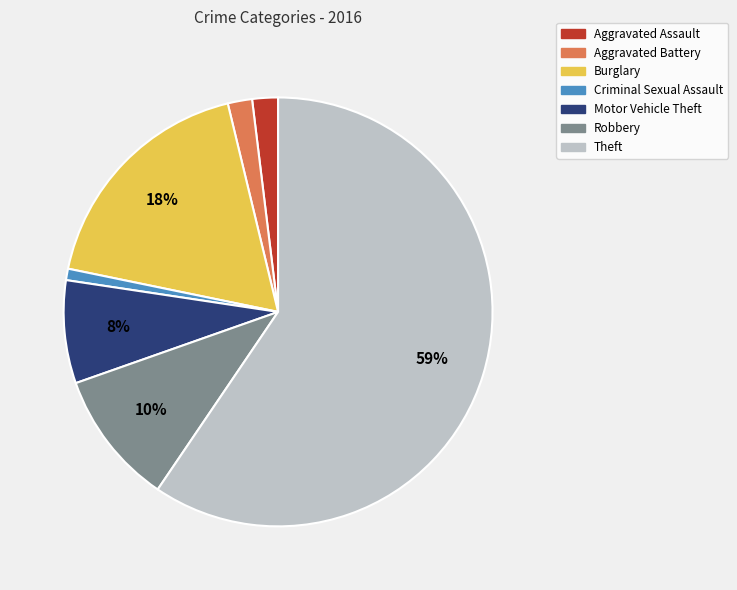

True or false: Robbery accounts for 23% of the total.

False